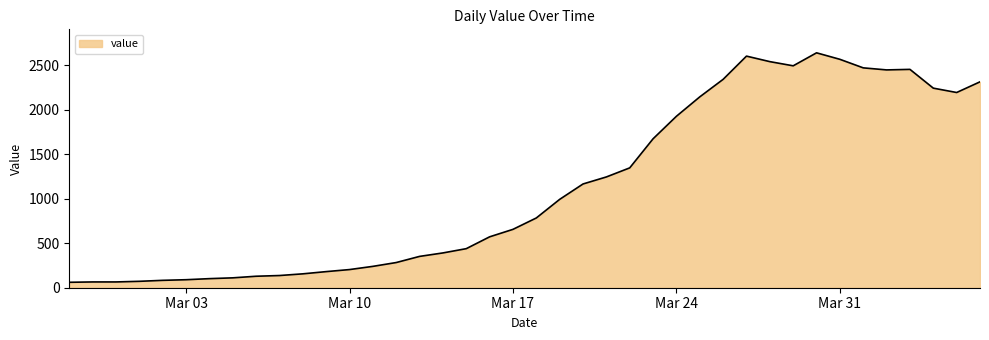

What is the difference between the maximum and minimum values?

2579